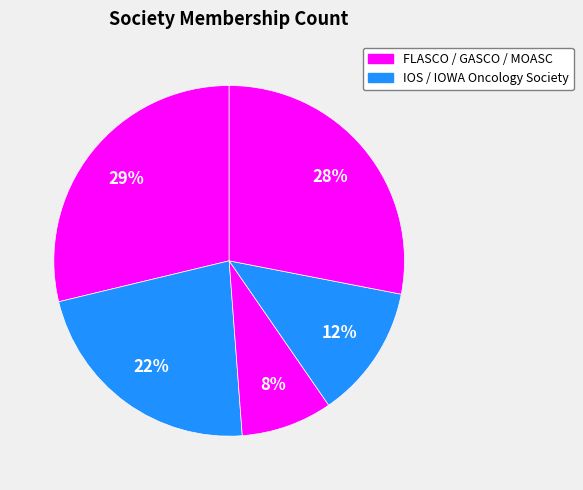

What is the largest slice in the pie chart?

FLASCO